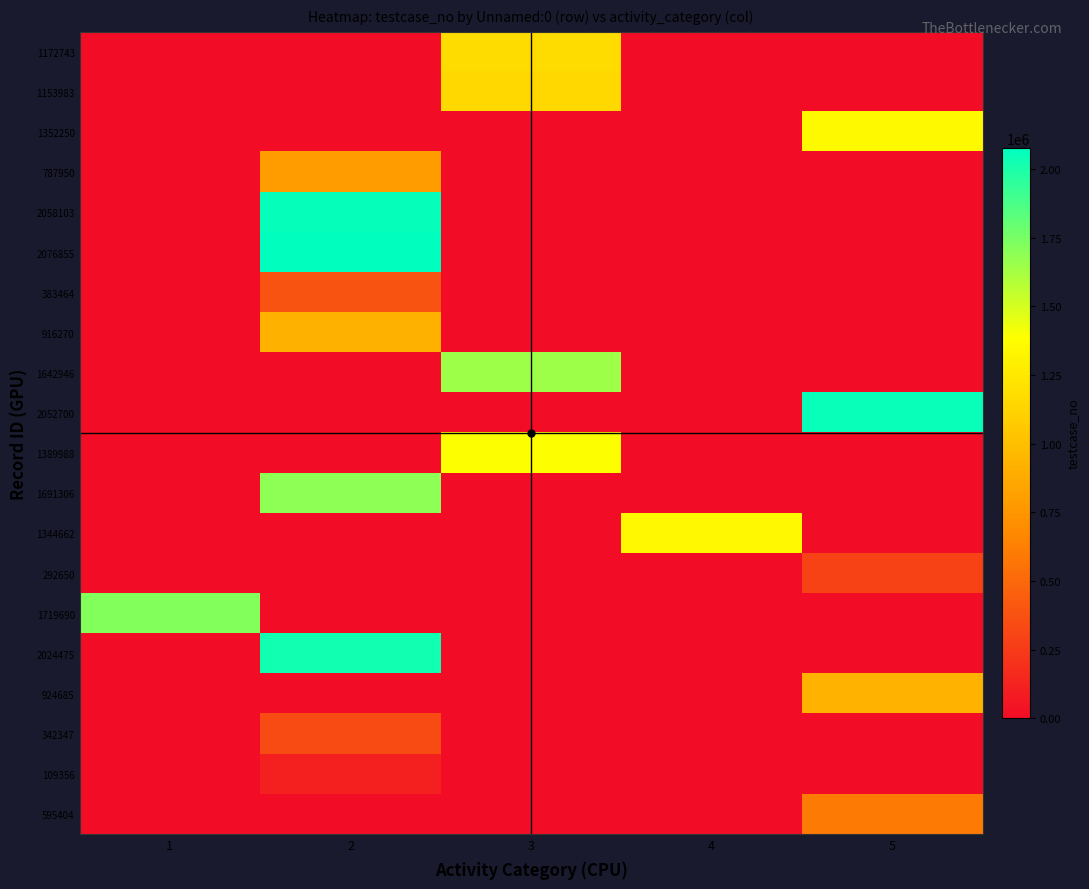

At how many categories does at least one series exceed 1593650?

4